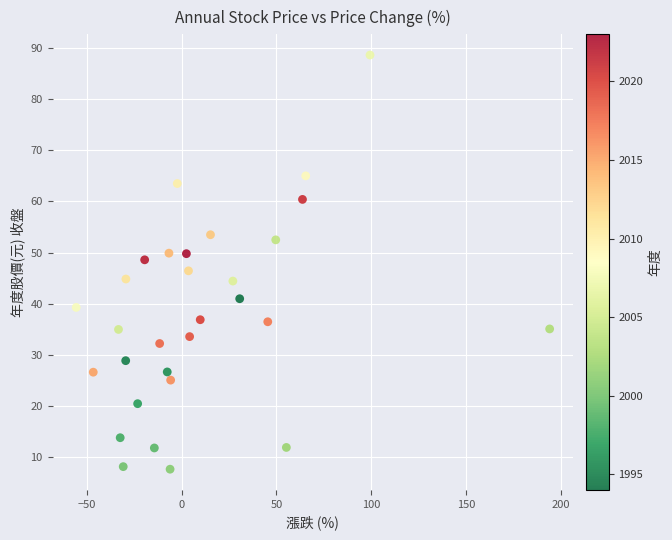

What is the range of Y values (max minus min)?

80.9